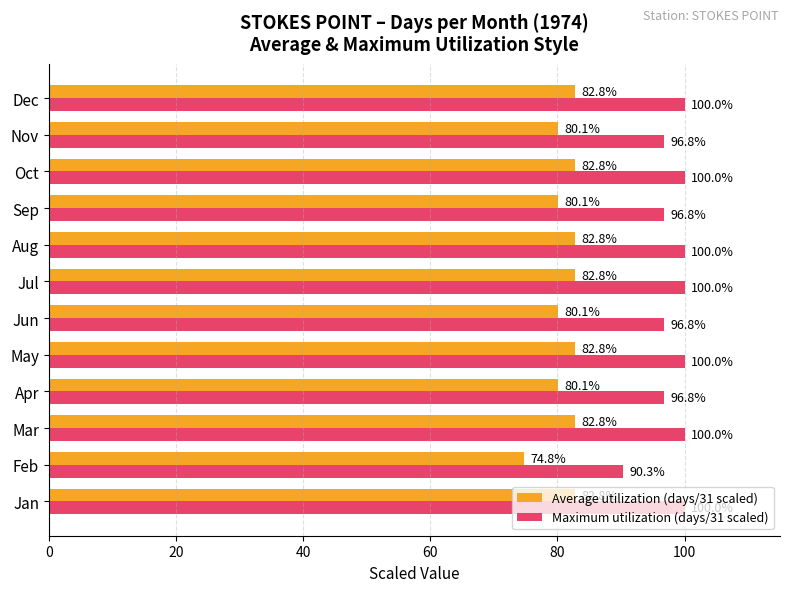

What is the average value of the Average utilization (days/31 scaled) series?

81.2